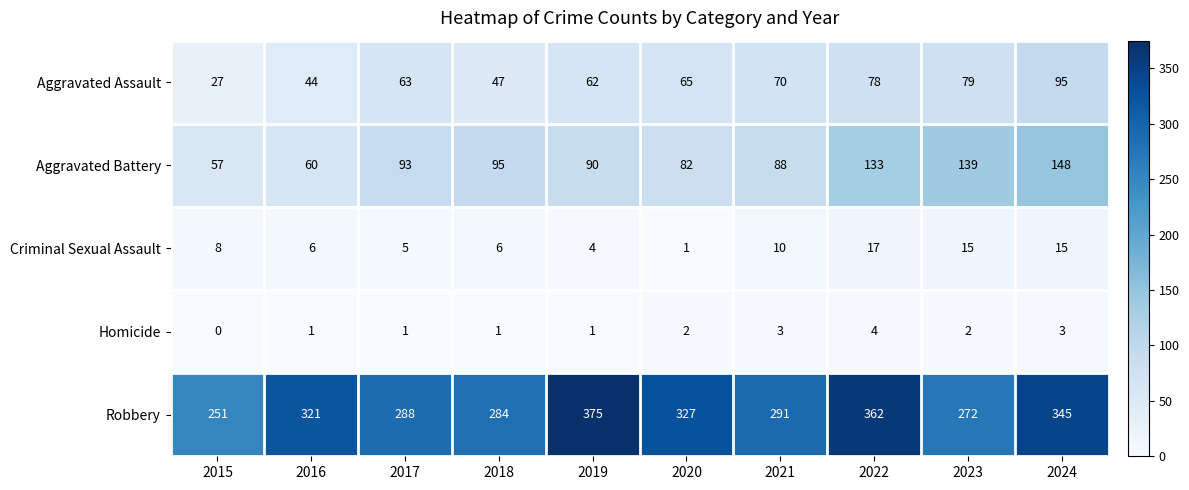

At which category is the sum across all series the highest?

2024